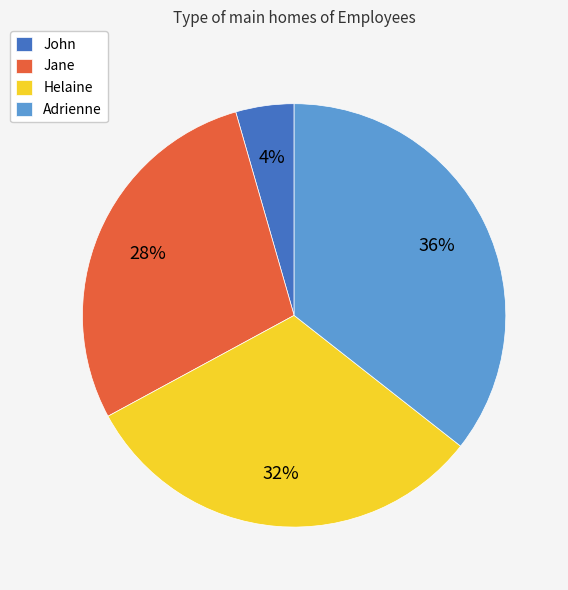

To the nearest percent, what portion does Adrienne represent?

36%